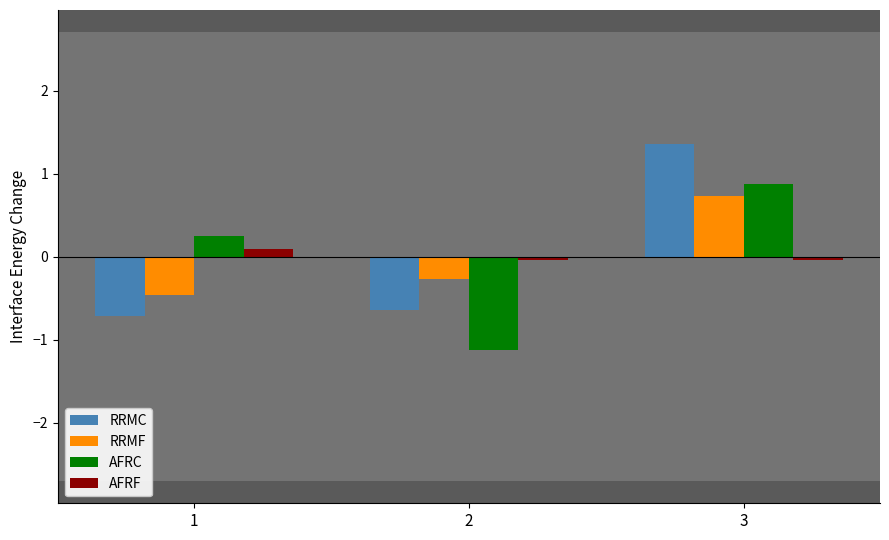

At which category does the chart reach its peak across all series?

3